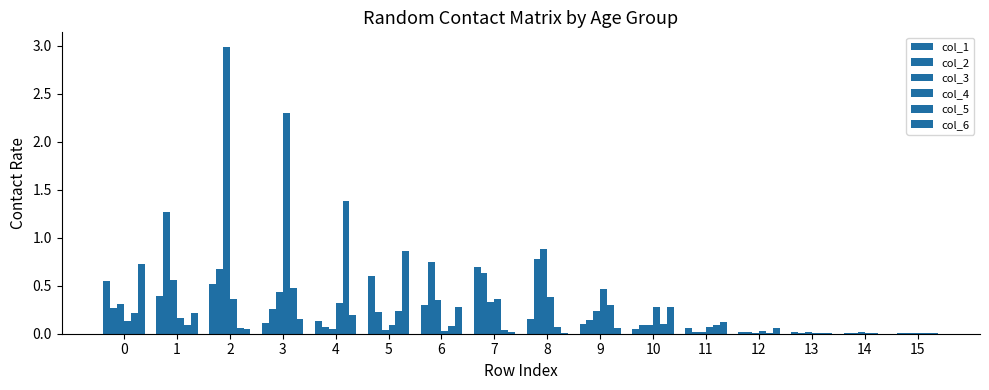

How many distinct data groups are displayed?

6